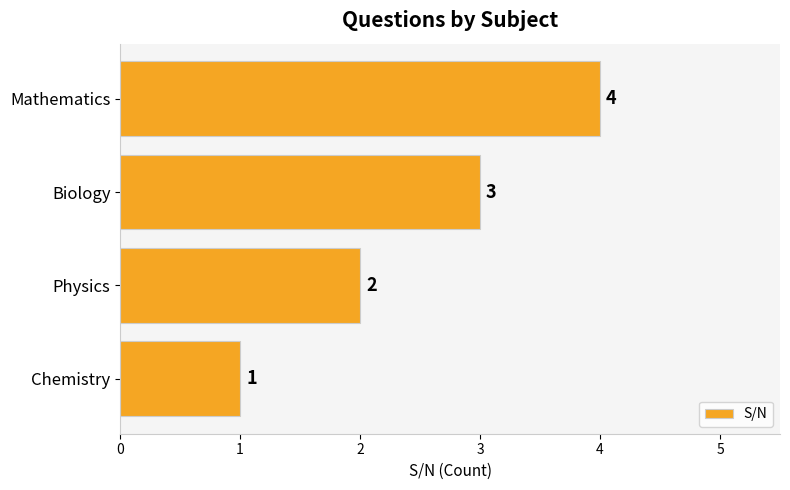

What is the difference between the maximum and second lowest values?

2